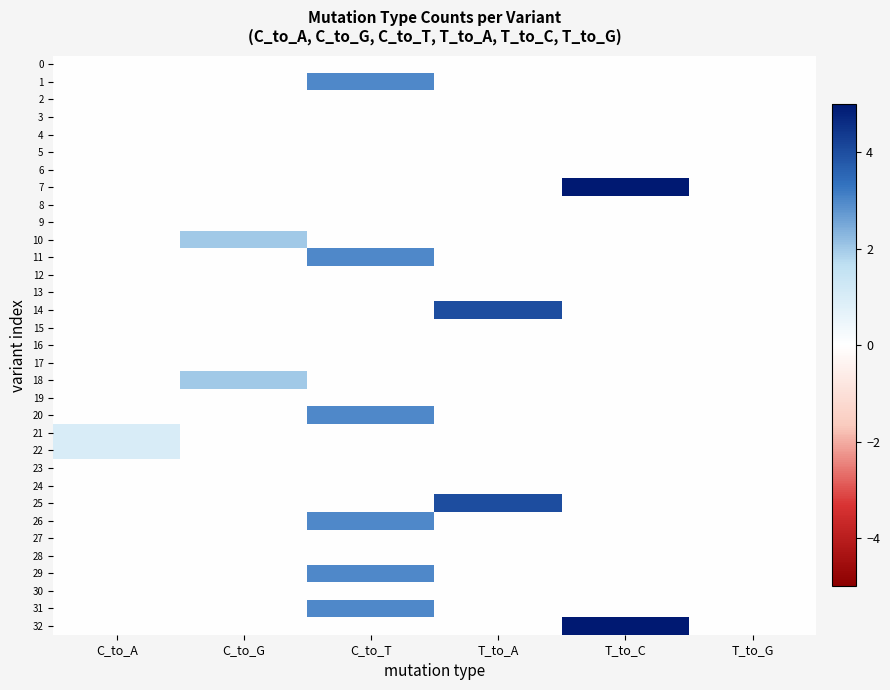

Rank the series at T_to_A from lowest to highest value.

0, 1, 2, 3, 4, 5, 6, 7, 8, 9, 10, 11, 12, 13, 15, 16, 17, 18, 19, 20, 21, 22, 23, 24, 26, 27, 28, 29, 30, 31, 32, 14, 25